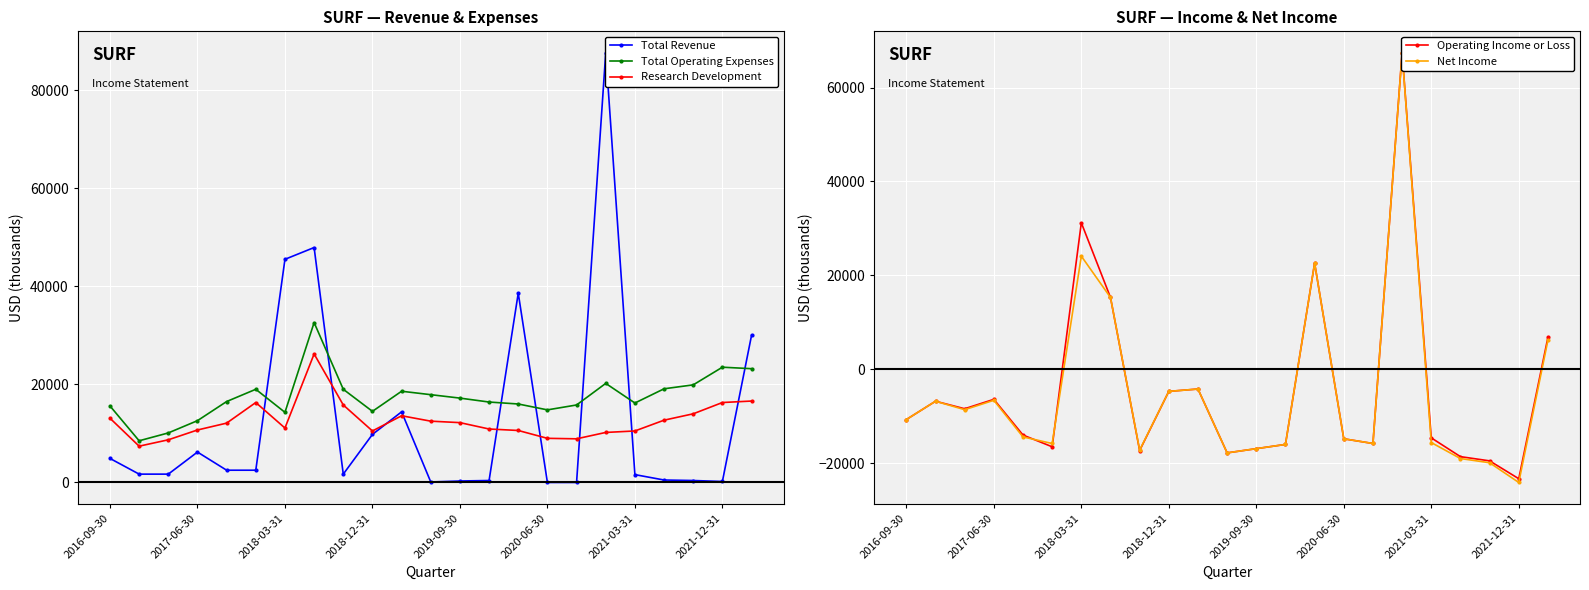

True or false: Net Income and Total Revenue cross at least once.

False